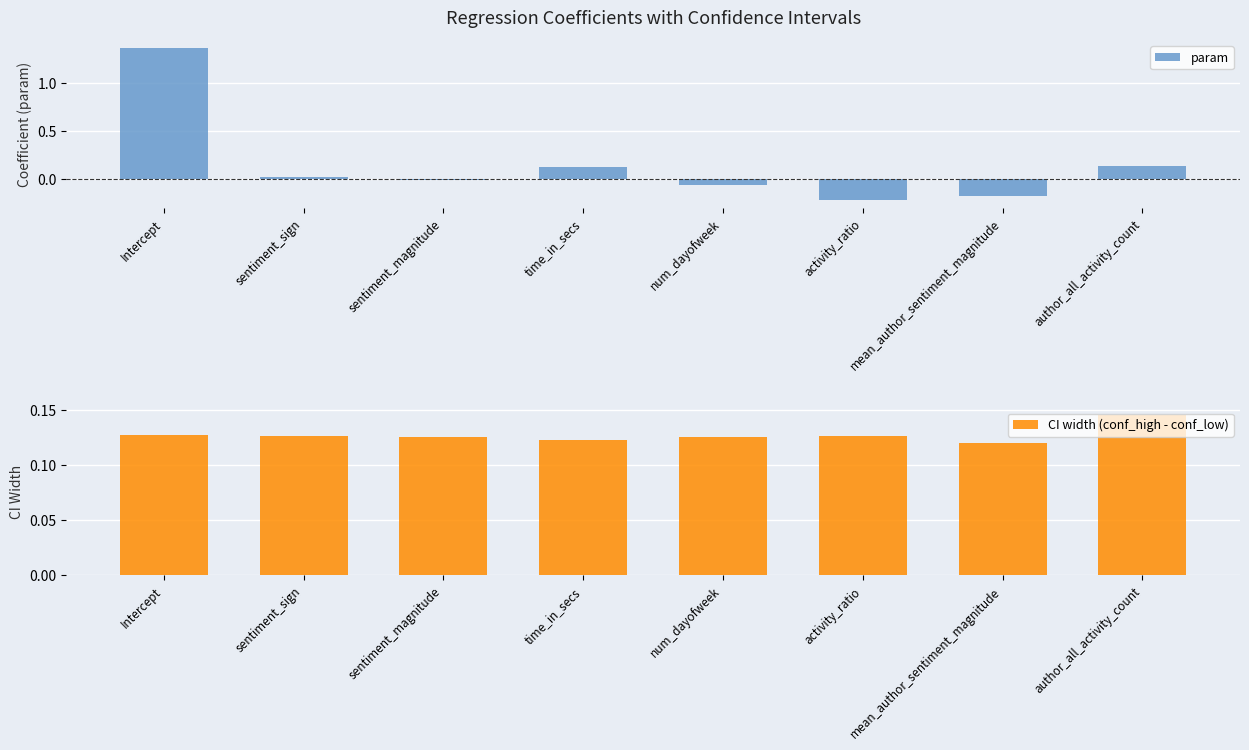

Rank the series at activity_ratio from lowest to highest value.

param, CI width (conf_high - conf_low)